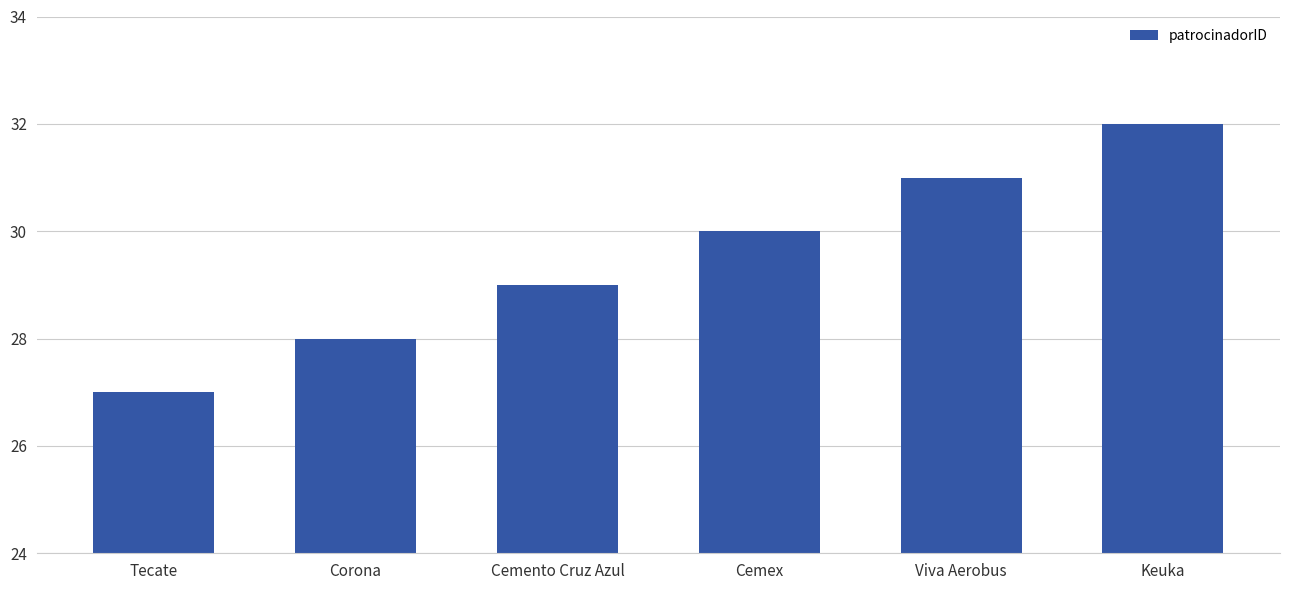

What is the ratio of the value at Tecate to the value at Cemex?

0.9